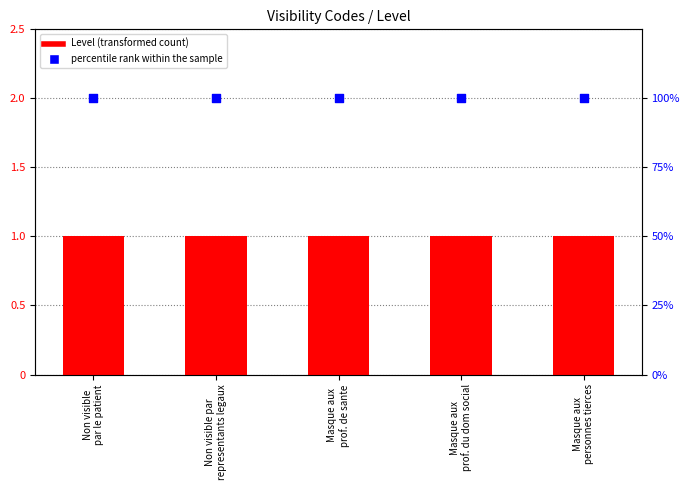

What are all the series names shown in the legend?

Level, percentile rank within the sample